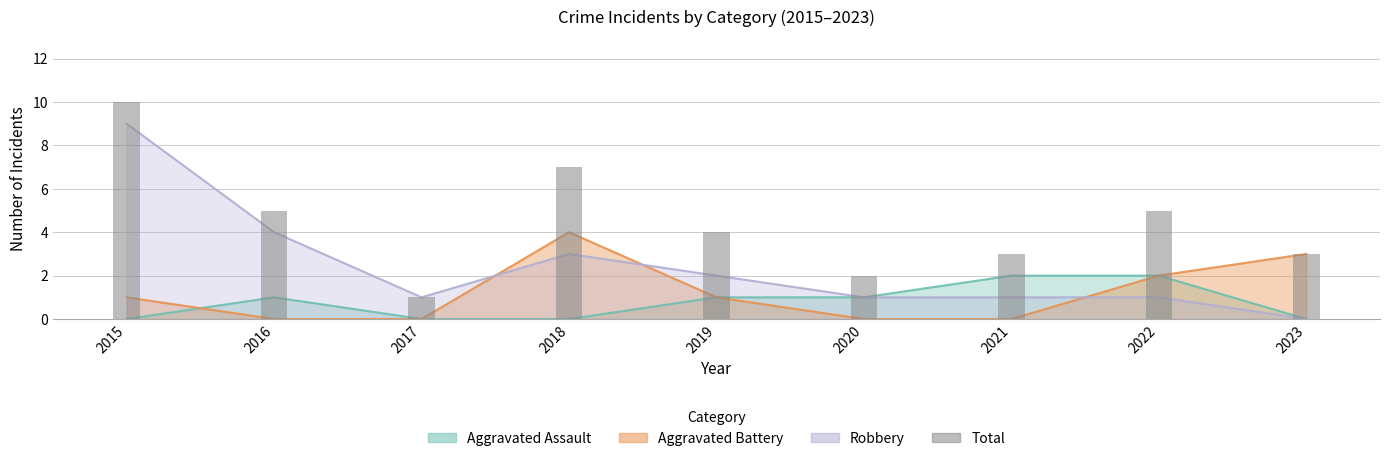

List the labels in order of value, smallest first.

2017, 2020, 2021, 2023, 2019, 2016, 2022, 2018, 2015